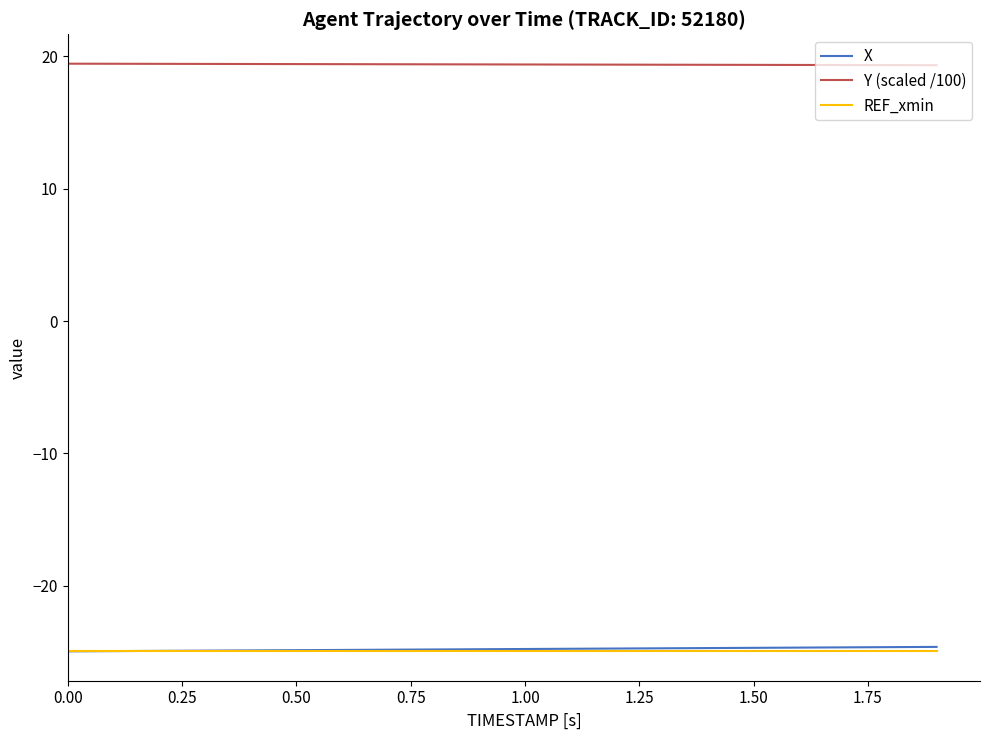

Does the chart display data point markers on the line(s)?

No